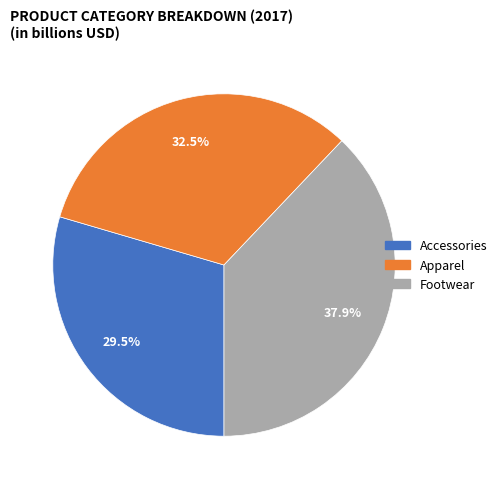

What percentage do Accessories and Footwear together represent?

67.5%